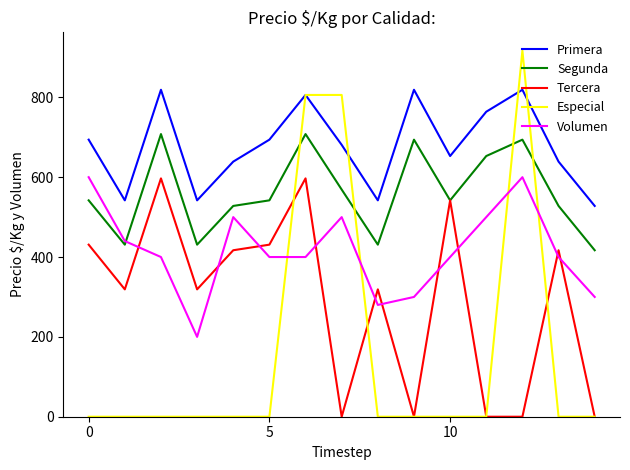

List the series in order of their overall mean, highest first.

Primera, Segunda, Volumen, Tercera, Especial